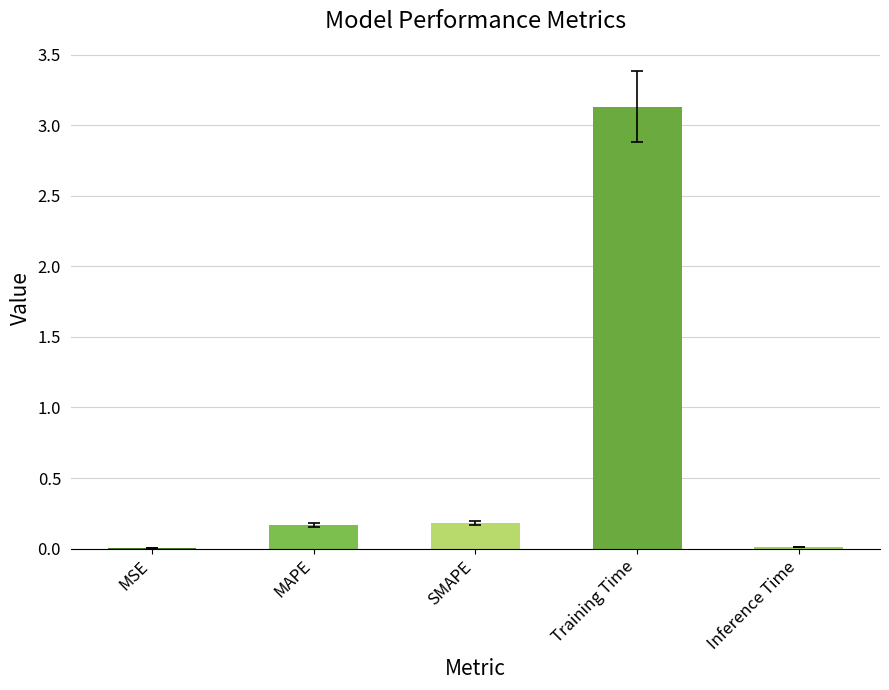

Between SMAPE and Training Time, which is larger?

Training Time